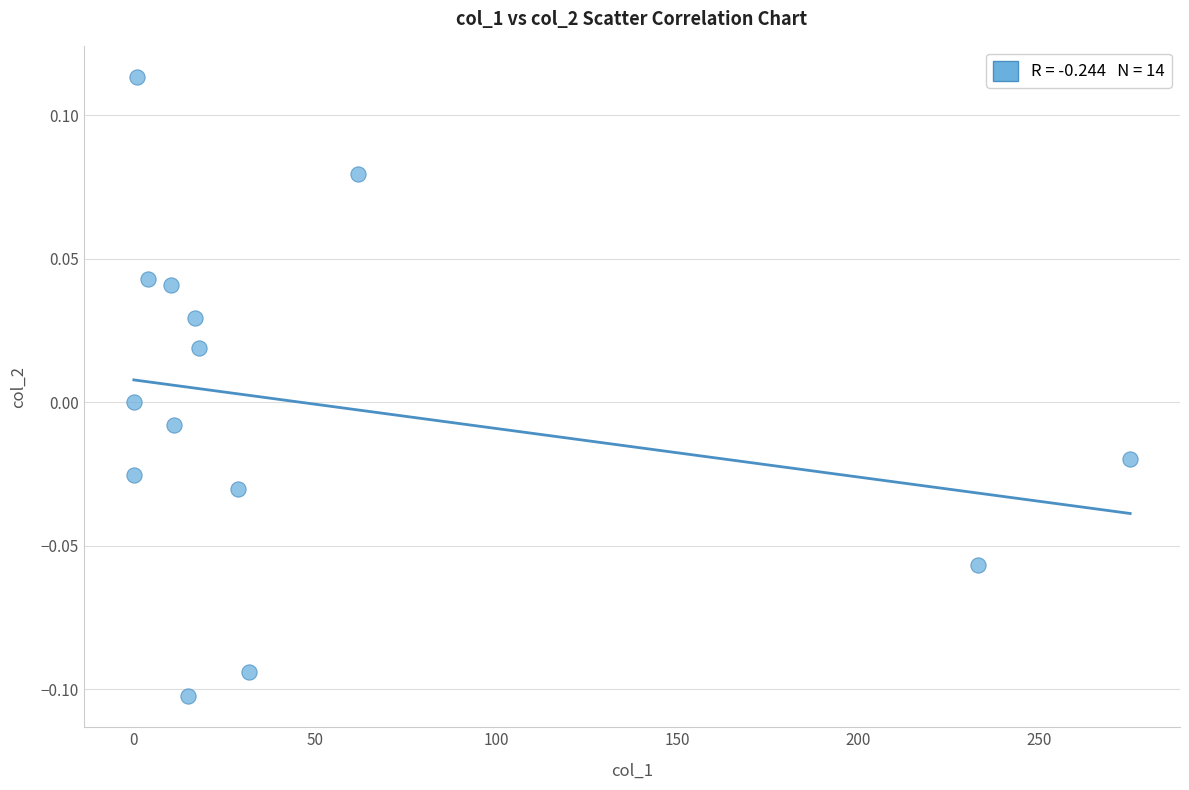

What is the range of X values (max minus min)?

275.1